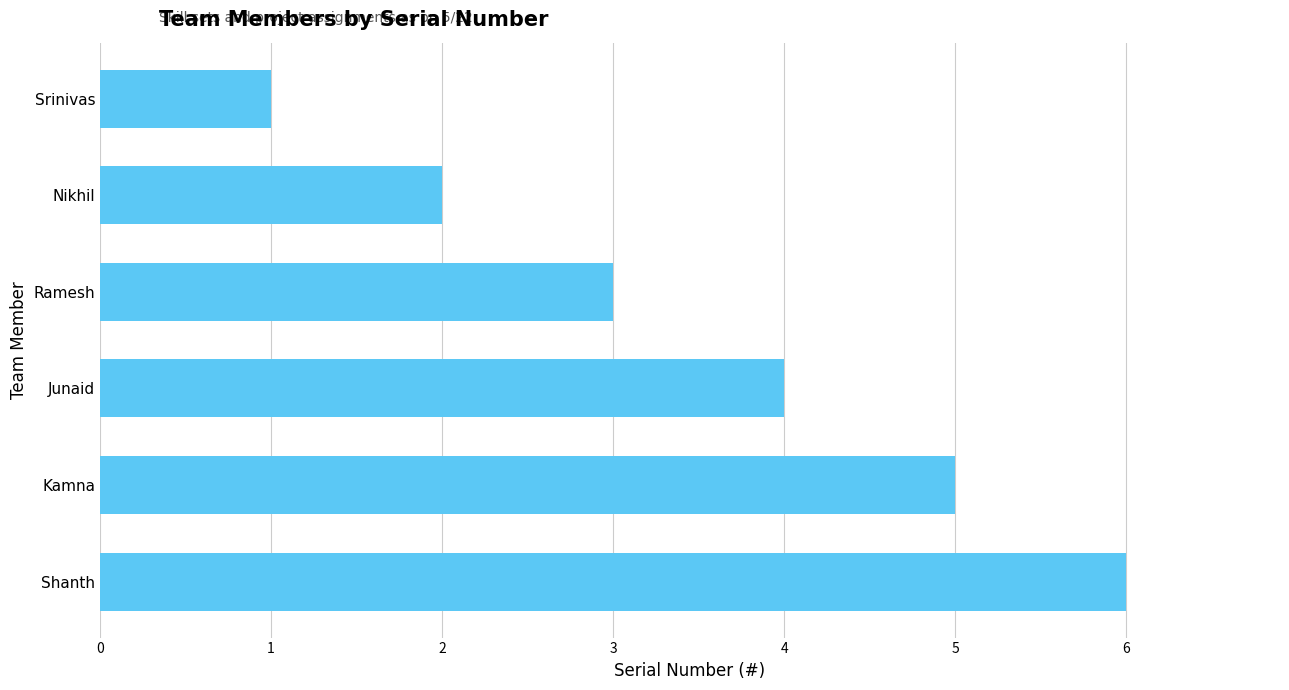

What is the difference between the second highest and minimum values?

4